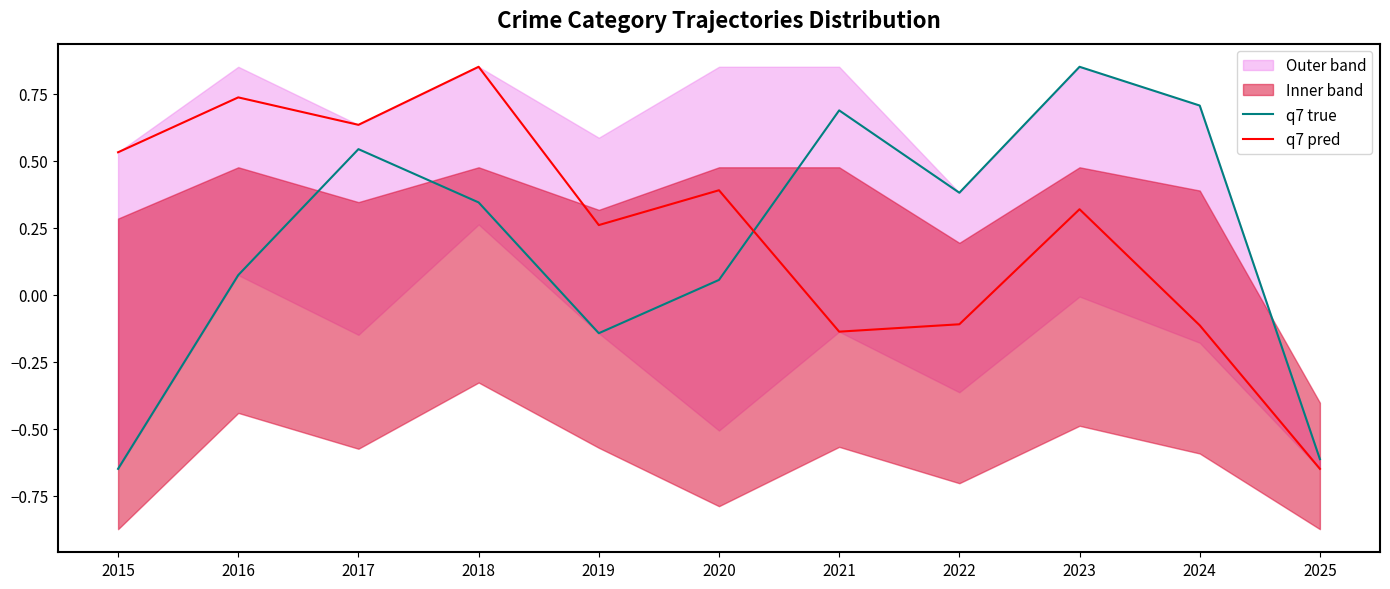

At which label does q7 true reach its peak?

2023